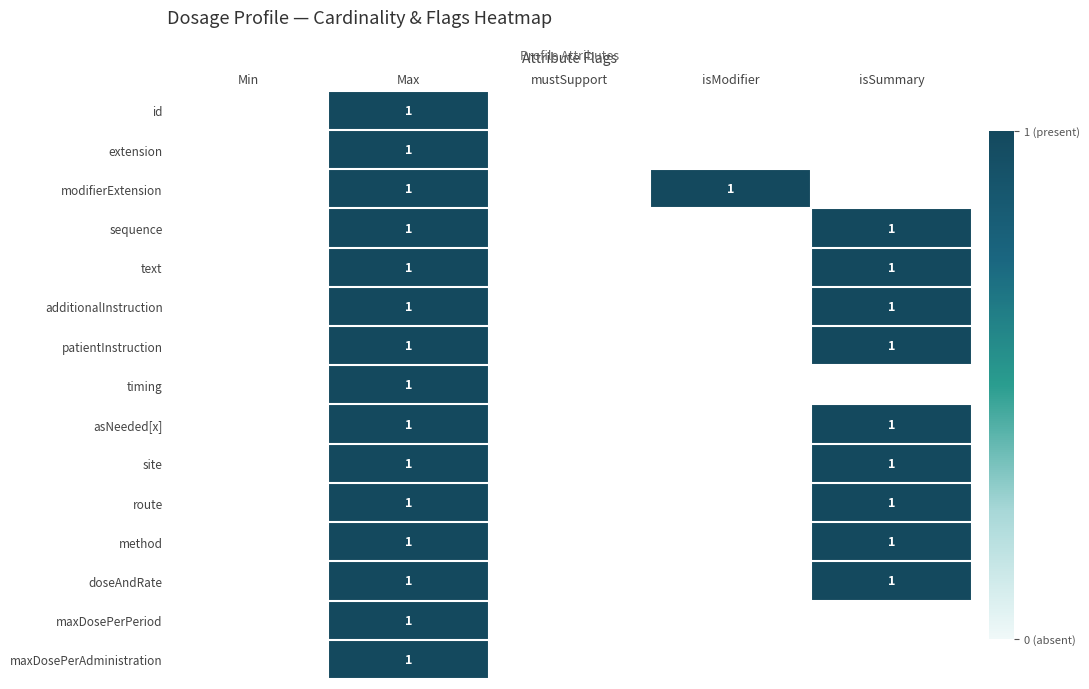

The sequence series shows 1 at isSummary. True or false?

True